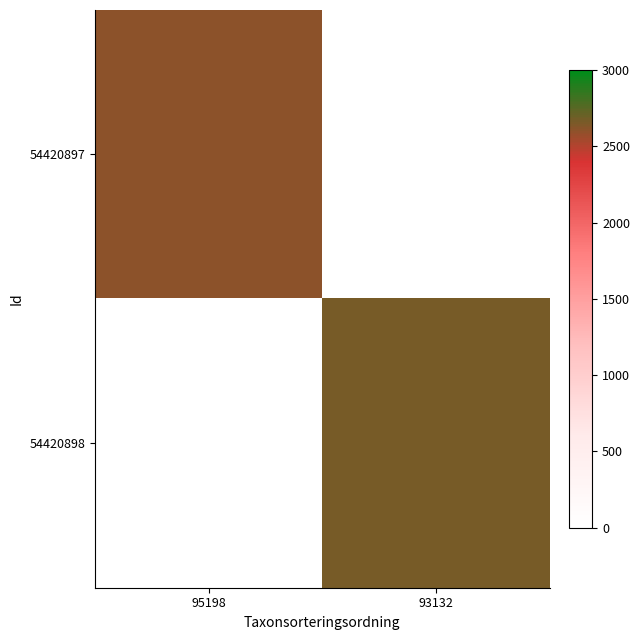

At which category is the sum across all series the highest?

93132